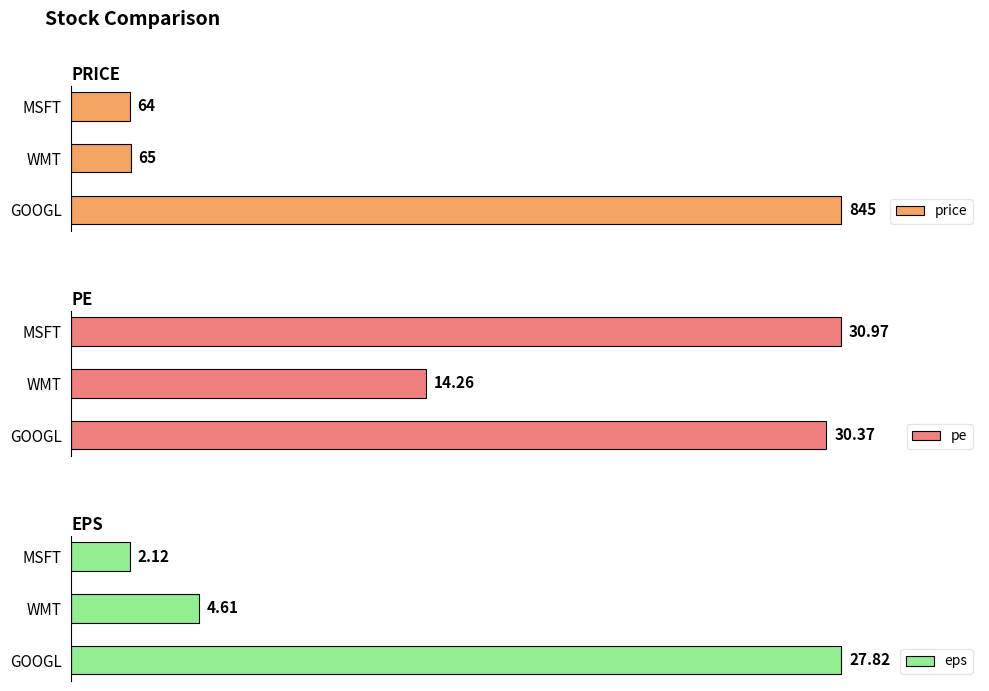

How many data points in price are less than 65?

1